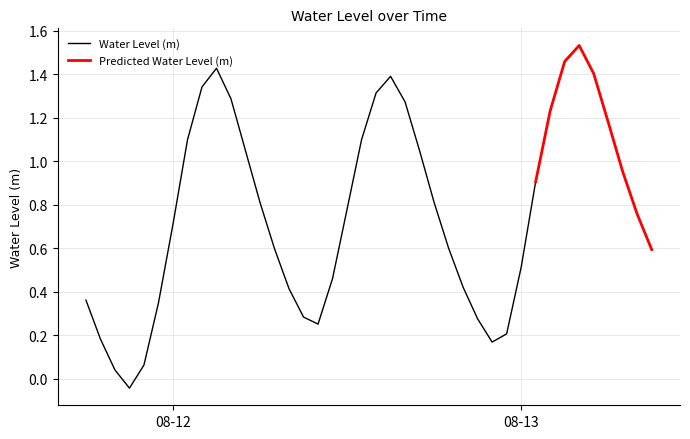

Rank the categories by value from lowest to highest.

2024-08-11 21:00:00, 2024-08-11 20:00:00, 2024-08-11 22:00:00, 2024-08-12 22:00:00, 2024-08-11 19:00:00, 2024-08-12 23:00:00, 2024-08-12 10:00:00, 2024-08-12 21:00:00, 2024-08-12 09:00:00, 2024-08-11 23:00:00, 2024-08-11 18:00:00, 2024-08-12 08:00:00, 2024-08-12 20:00:00, 2024-08-12 11:00:00, 2024-08-13 00:00:00, 2024-08-13 09:00:00, 2024-08-12 07:00:00, 2024-08-12 19:00:00, 2024-08-12 00:00:00, 2024-08-13 08:00:00, 2024-08-12 12:00:00, 2024-08-12 06:00:00, 2024-08-12 18:00:00, 2024-08-13 01:00:00, 2024-08-13 07:00:00, 2024-08-12 05:00:00, 2024-08-12 17:00:00, 2024-08-12 01:00:00, 2024-08-12 13:00:00, 2024-08-13 06:00:00, 2024-08-13 02:00:00, 2024-08-12 16:00:00, 2024-08-12 04:00:00, 2024-08-12 14:00:00, 2024-08-12 02:00:00, 2024-08-12 15:00:00, 2024-08-13 05:00:00, 2024-08-12 03:00:00, 2024-08-13 03:00:00, 2024-08-13 04:00:00